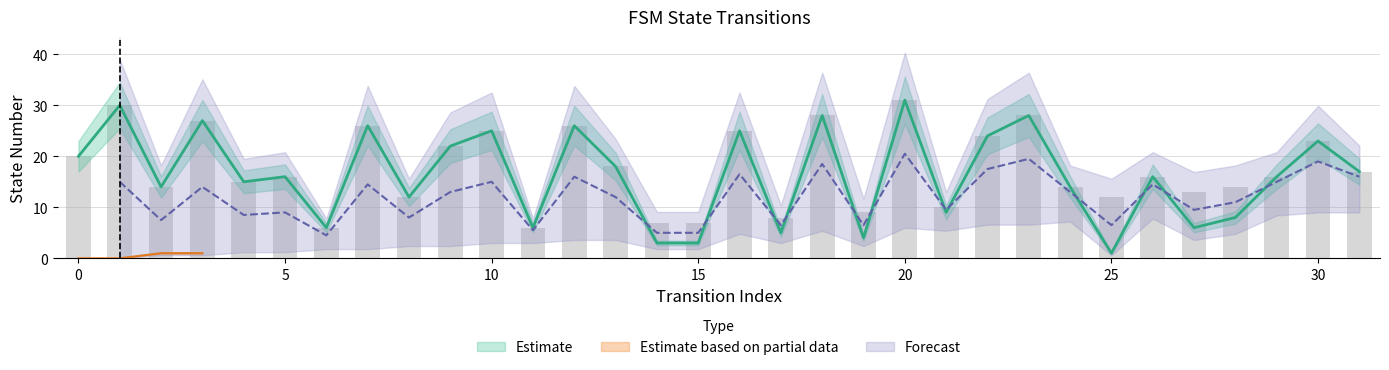

What is the sum of the values at 11 and 19?

10